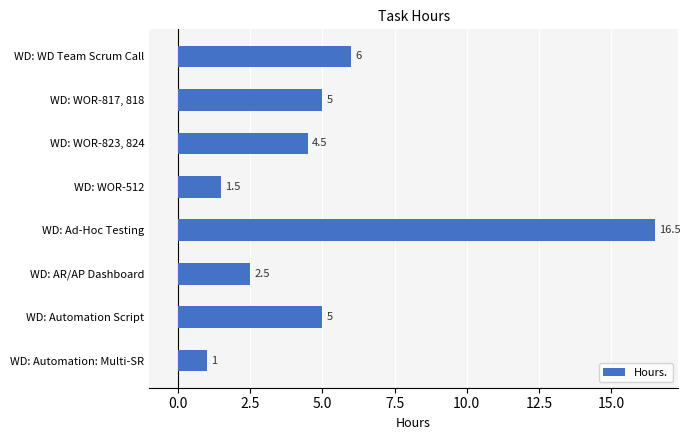

Between WD: Automation Script and WD: AR/AP Dashboard, which is larger?

WD: Automation Script